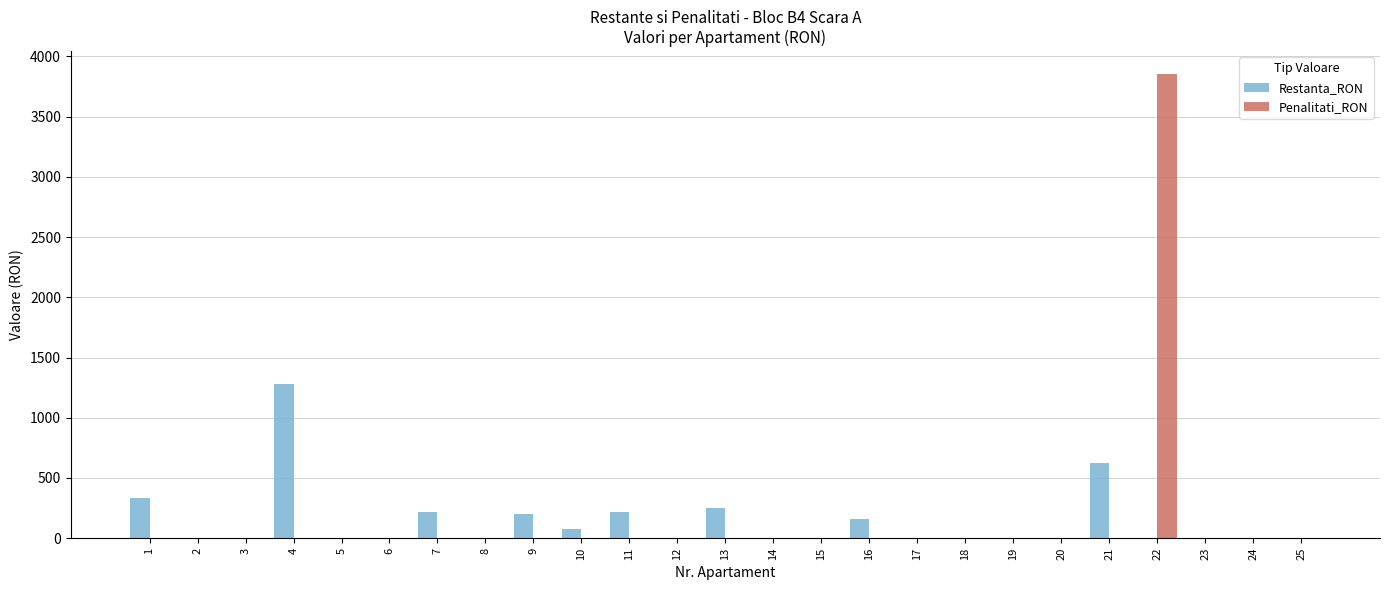

What is the maximum value for Penalitati_RON?

3850.7